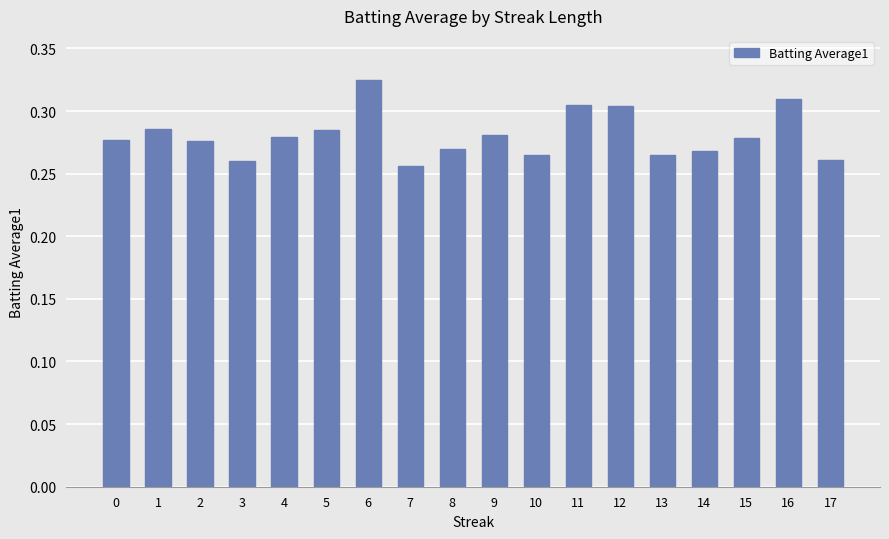

The chart shows a value of 0.1 at 6. True or false?

False